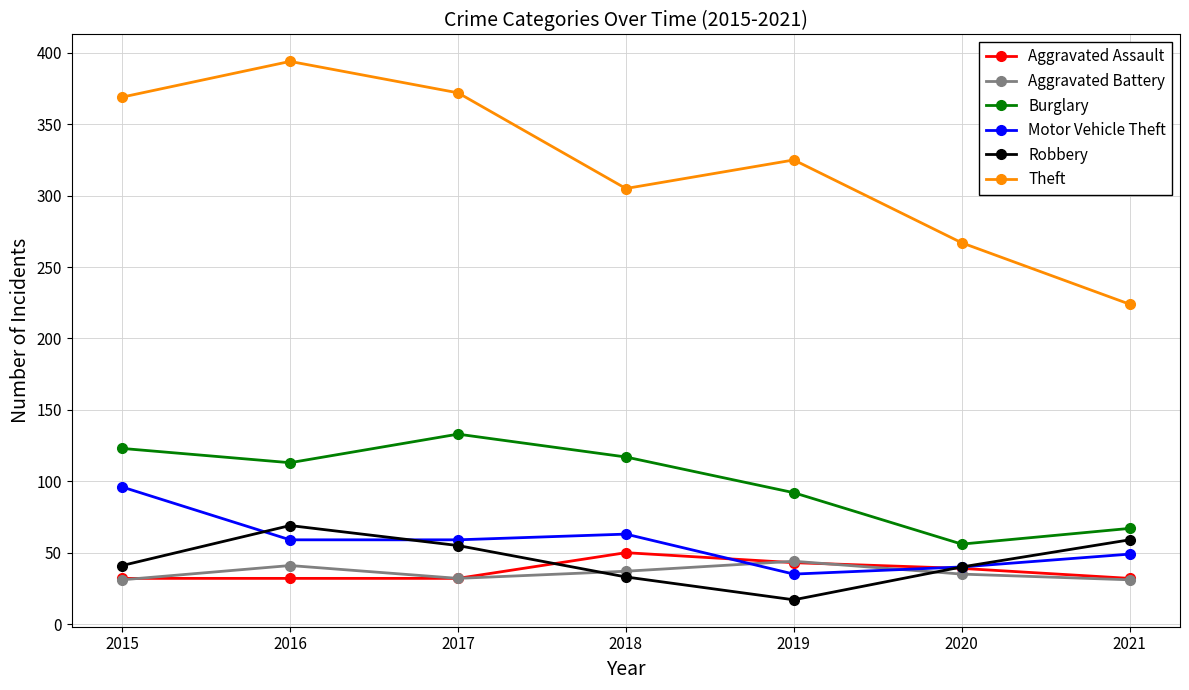

Which category has the lowest value across all series?

2019